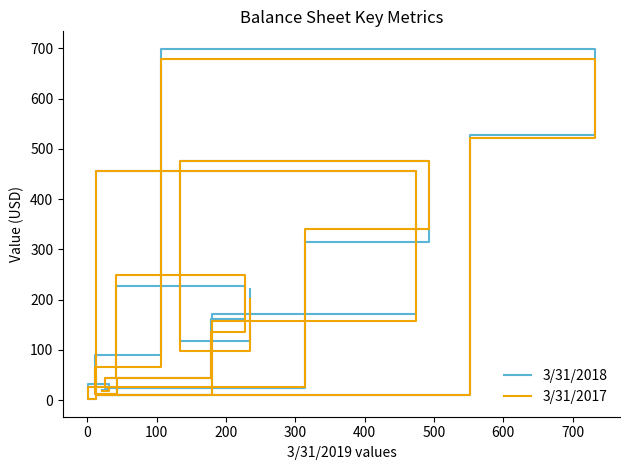

The 3/31/2018 series shows 54.7 at 100. True or false?

False